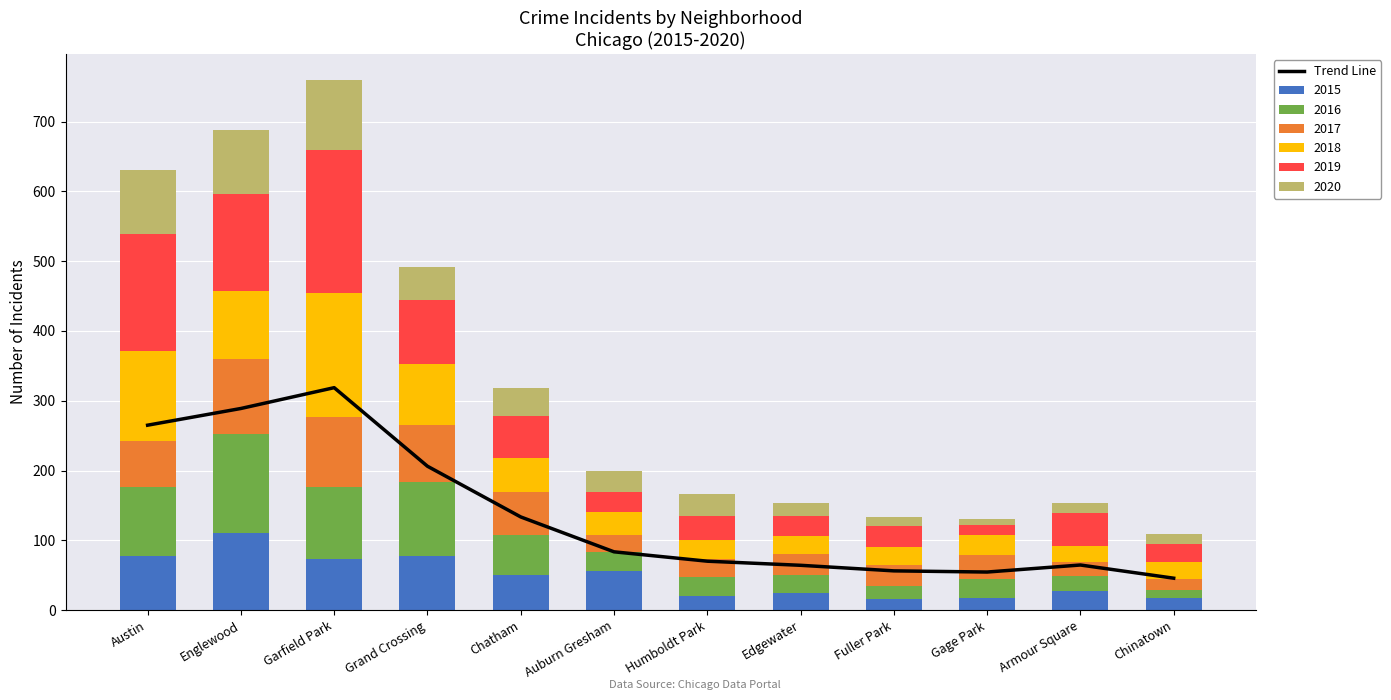

Rank the categories by value from highest to lowest.

Garfield Park, Englewood, Austin, Grand Crossing, Chatham, Auburn Gresham, Humboldt Park, Armour Square, Edgewater, Fuller Park, Gage Park, Chinatown